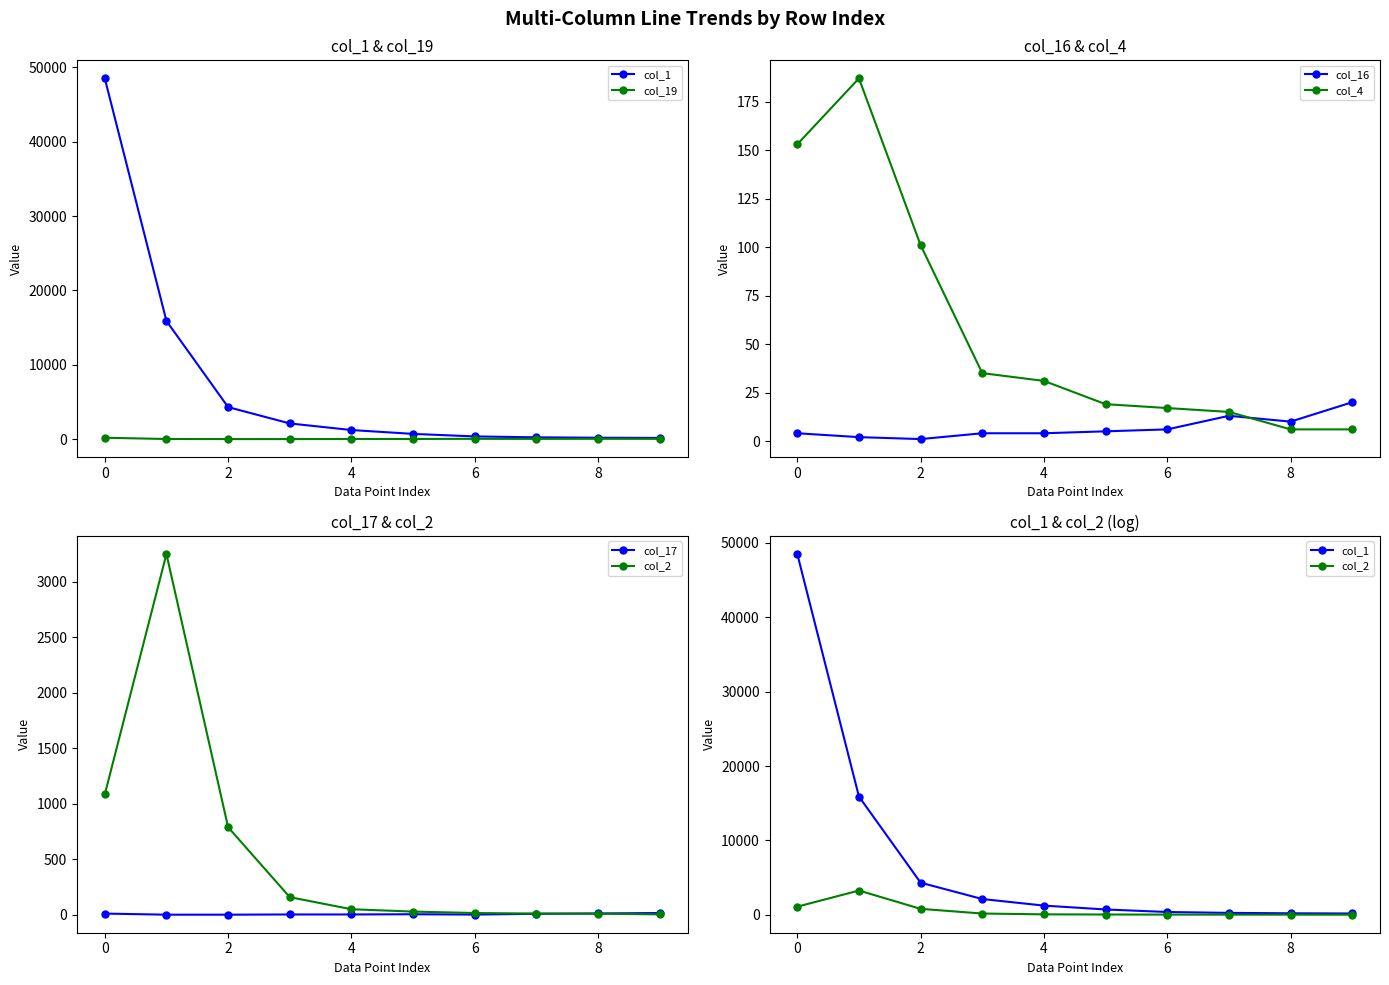

True or false: col_4 and col_1 intersect in this chart.

False